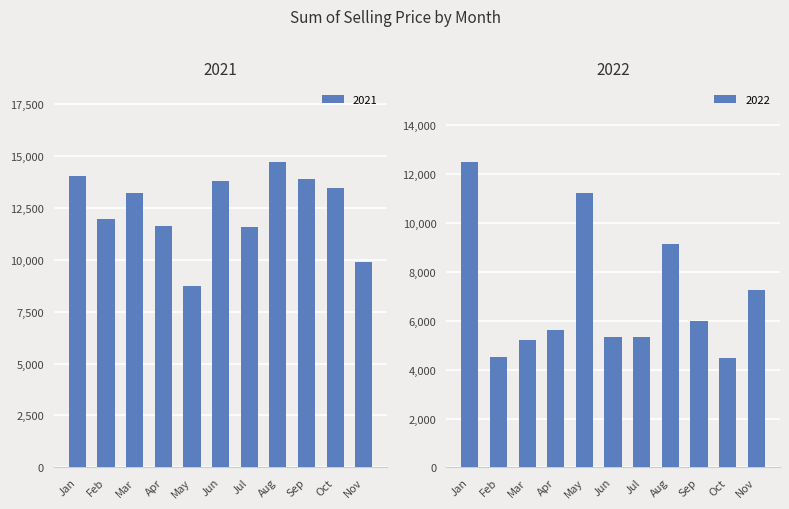

True or false: 2021 has a value of 4613.3 at Oct.

False